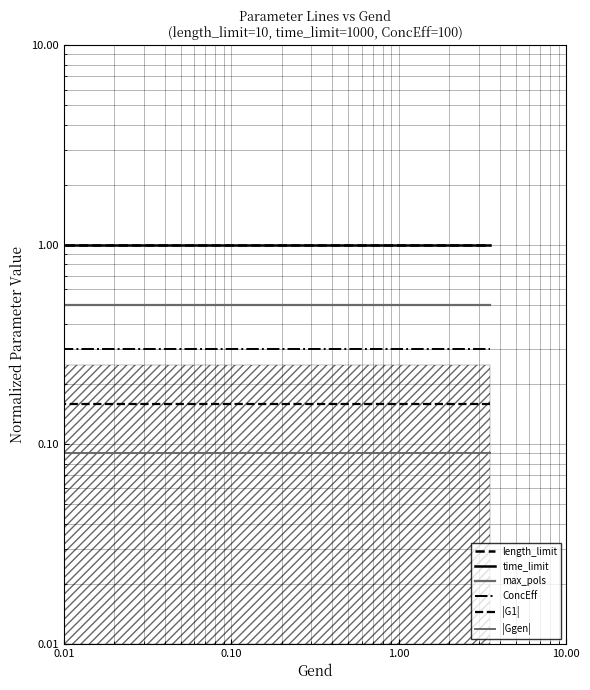

Count the number of data series in this chart.

6